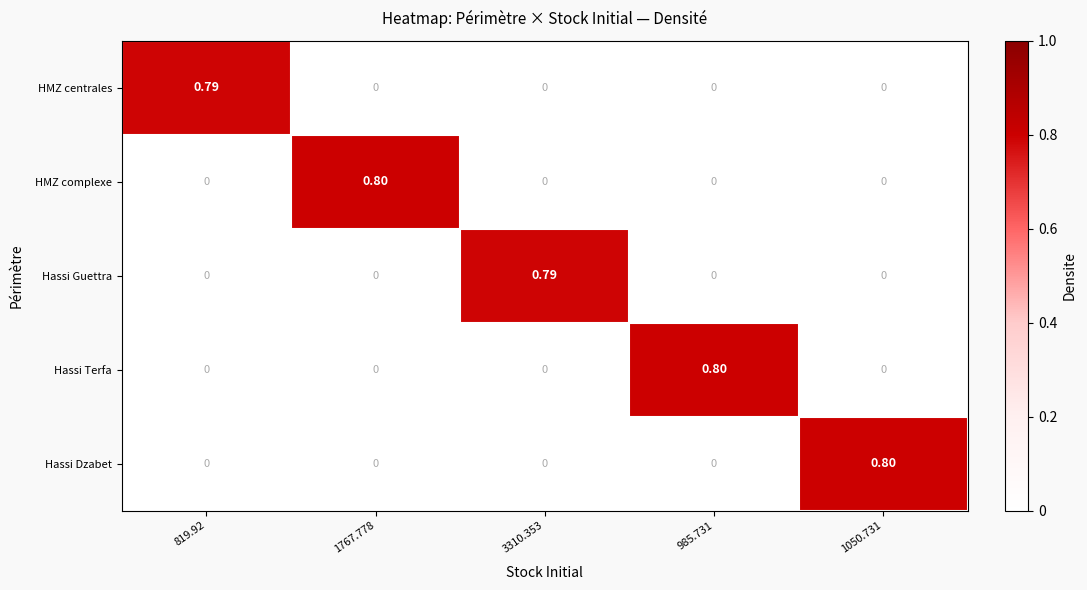

Is the value of HMZ centrales at 1767.778 greater than the value of Hassi Terfa at 985.731?

No